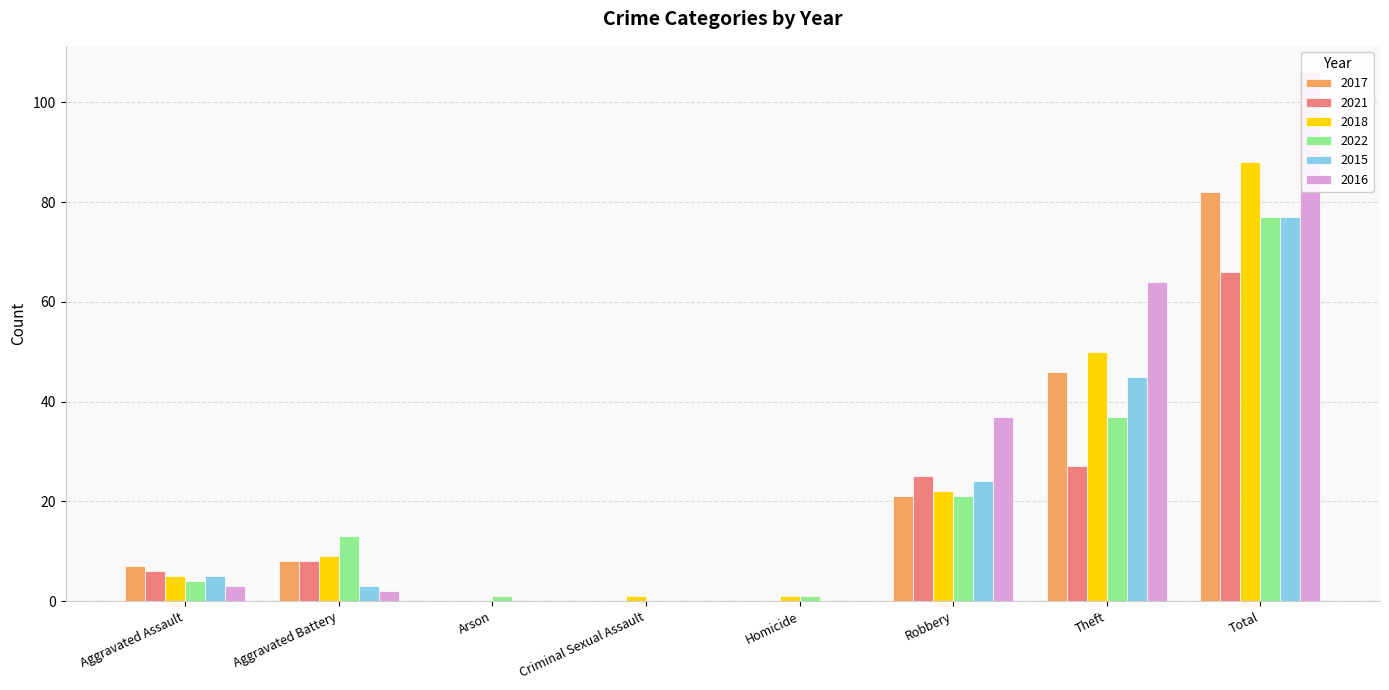

How many data points in 2015 are less than 5?

4